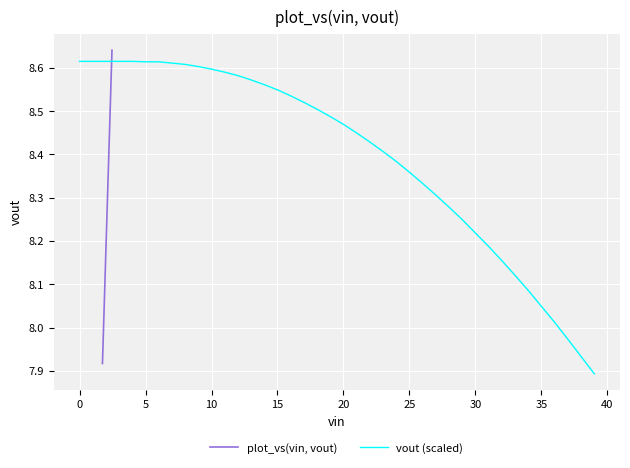

Is it true that vout (scaled) equals 13.2 at 35?

False